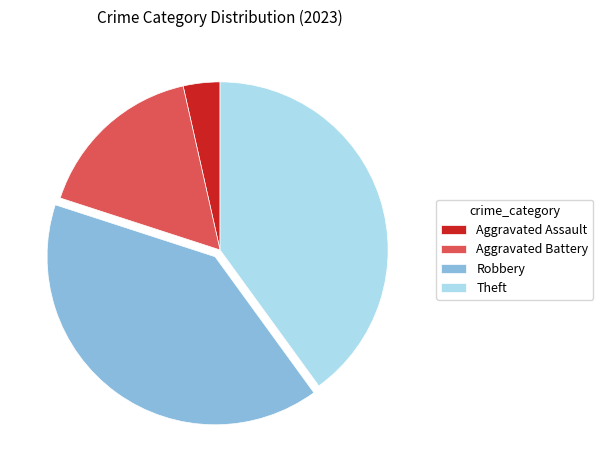

What is the ratio of the value at Robbery to the value at Aggravated Assault?

11.3